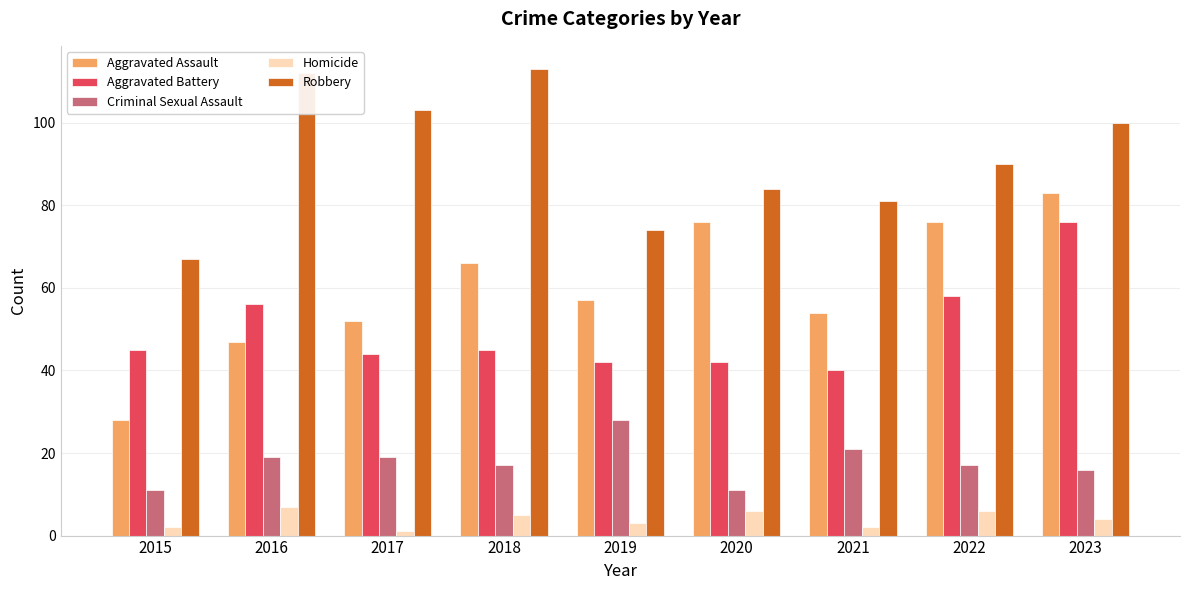

Which category has the highest value in the Robbery series?

2018